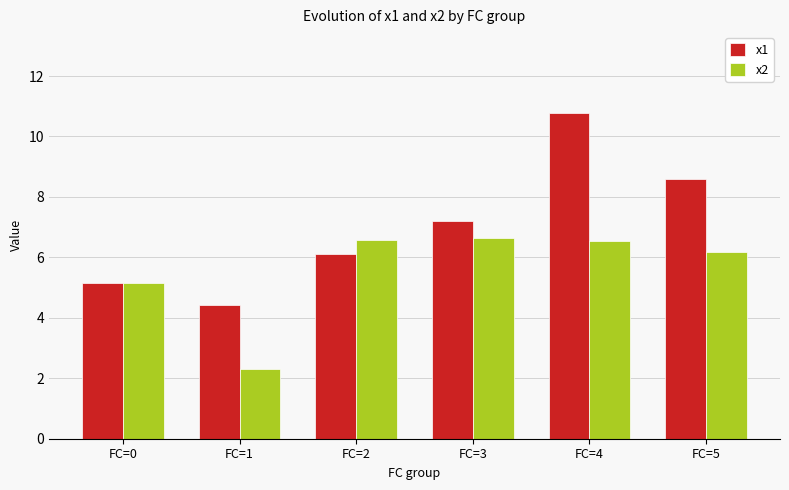

What are all the series names shown in the legend?

x1, x2